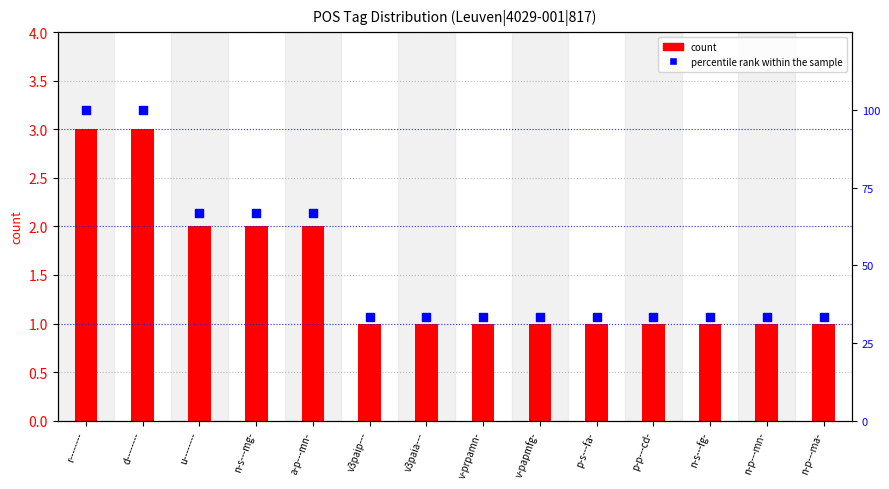

What are all the series names shown in the legend?

count, percentile rank within the sample